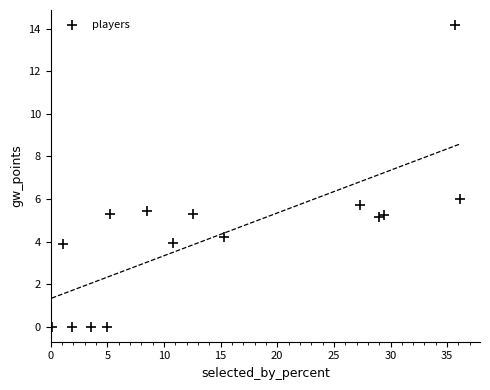

What is the range of Y values (max minus min)?

14.2